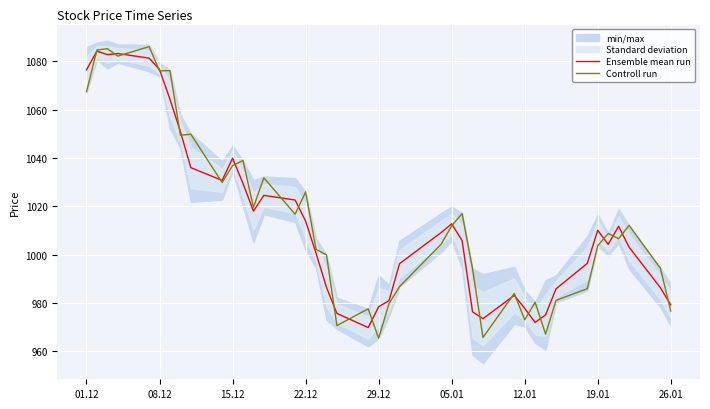

Where does the Ensemble mean run series first go above 1009?

01.12